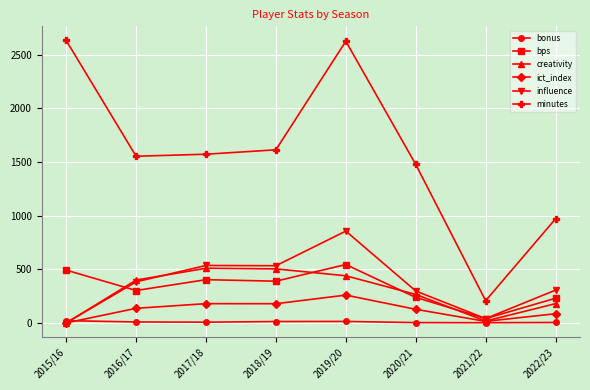

How many data points in bonus are less than 9?

4